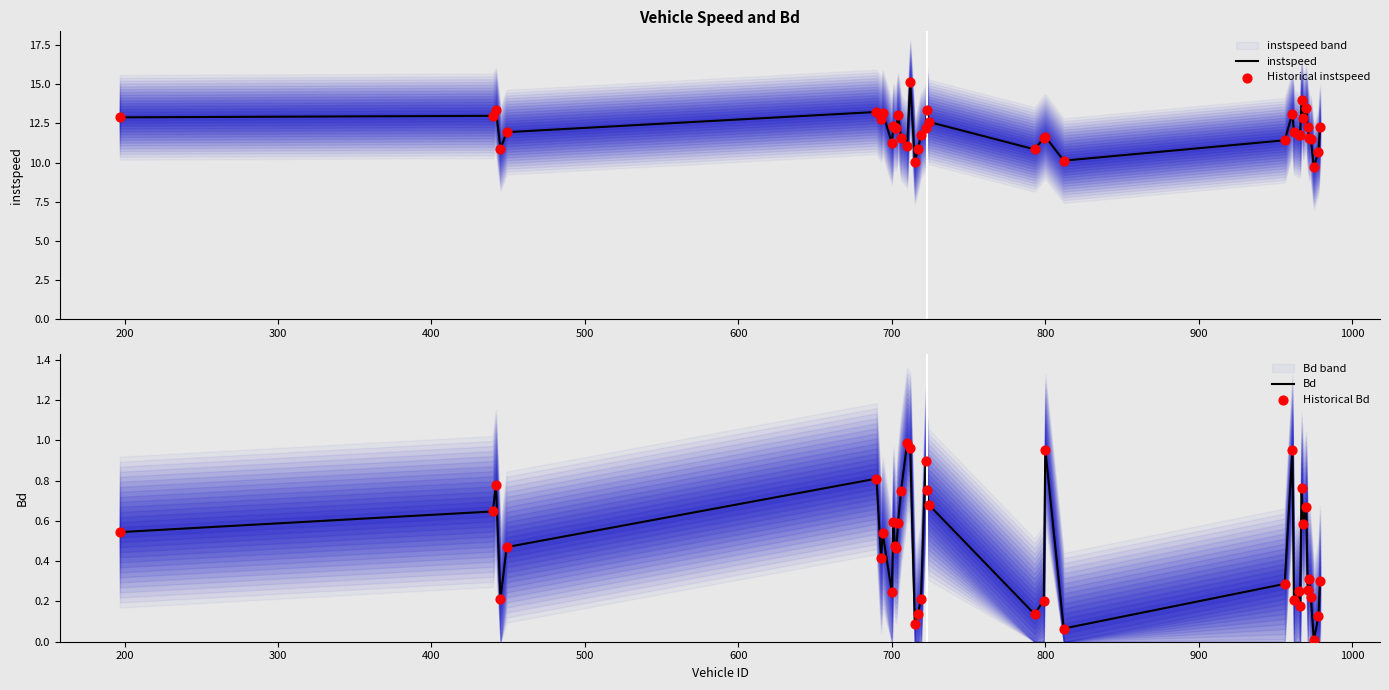

Which series contains the highest Y value?

instspeed